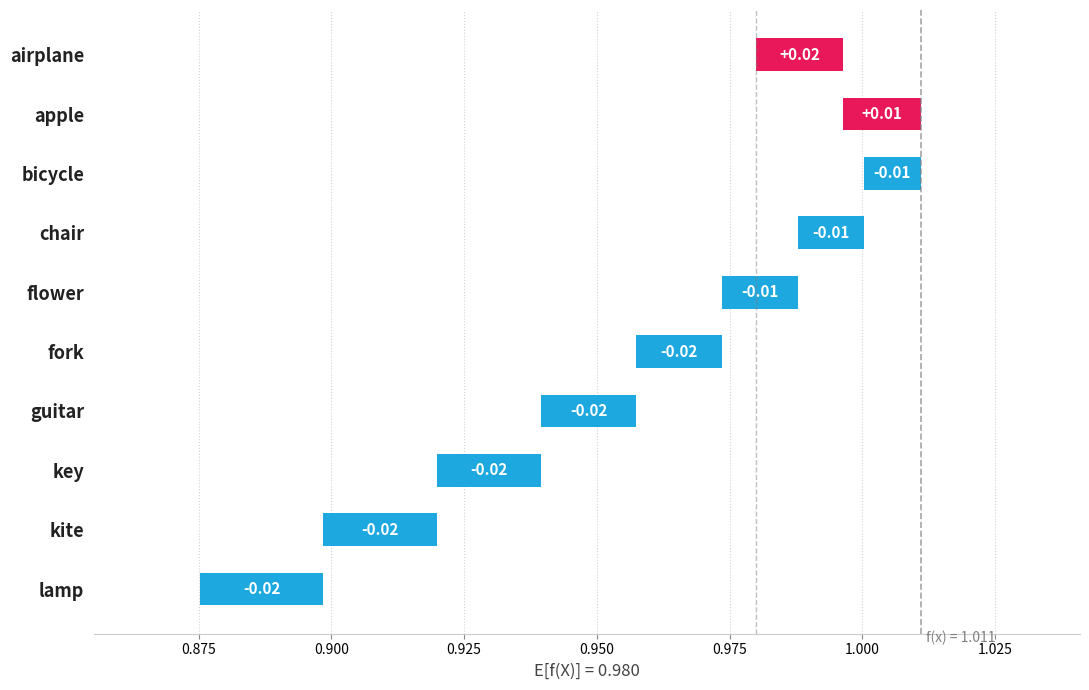

Is it true that the value at fork is 0.0?

False